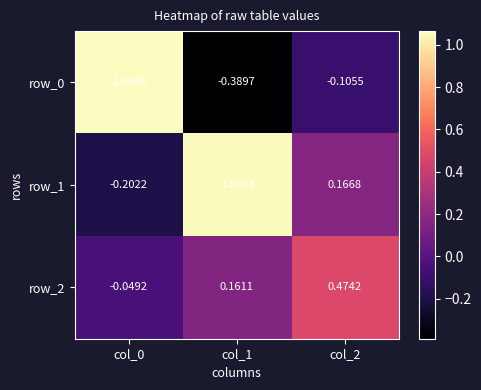

Is the value of row_0 at col_2 greater than the value of row_1 at col_1?

No